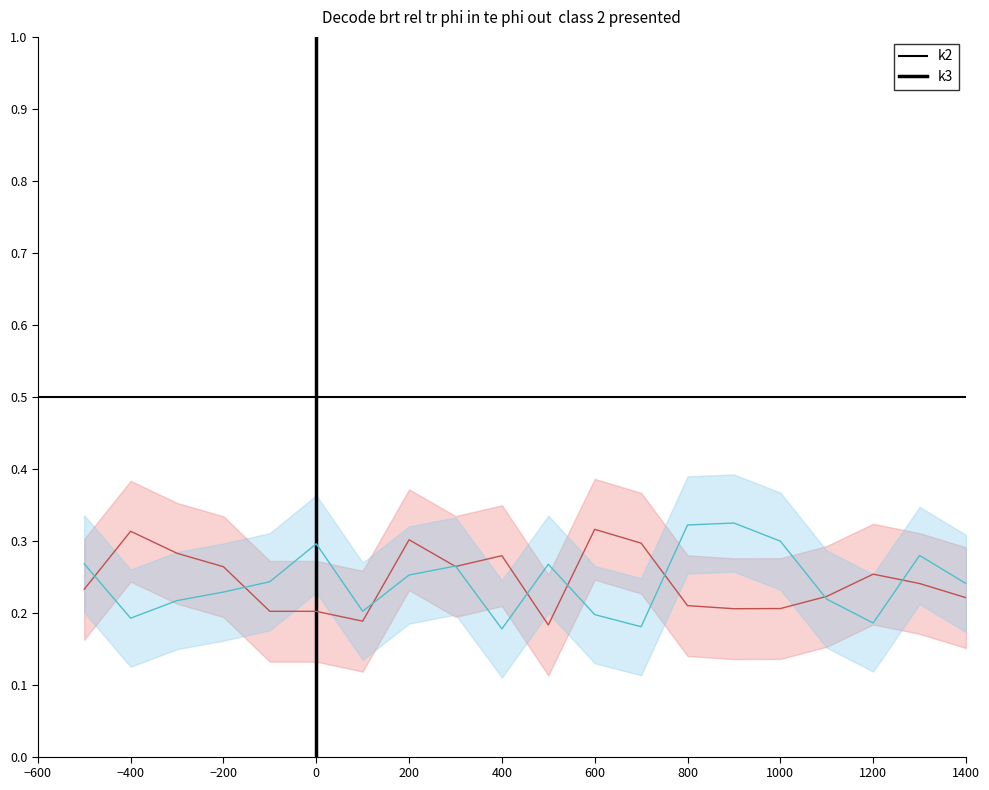

How many lines are shown in the chart?

2